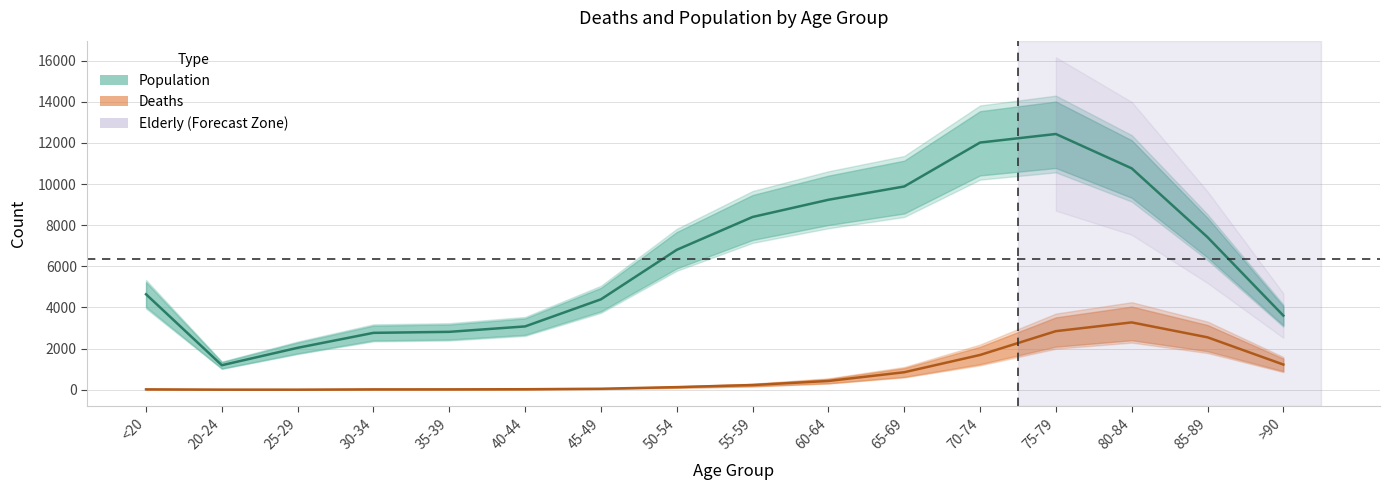

Reading left to right, list all the values displayed in this chart.

Deaths: <20=18	20-24=4	25-29=3	30-34=17	35-39=18	40-44=24	45-49=47	50-54=126	55-59=227	60-64=426	65-69=850	70-74=1690	75-79=2848	80-84=3273	85-89=2548	>90=1224
Population: <20=4641	20-24=1191	25-29=2038	30-34=2765	35-39=2814	40-44=3078	45-49=4396	50-54=6803	55-59=8400	60-64=9236	65-69=9883	70-74=12018	75-79=12434	80-84=10764	85-89=7417	>90=3604